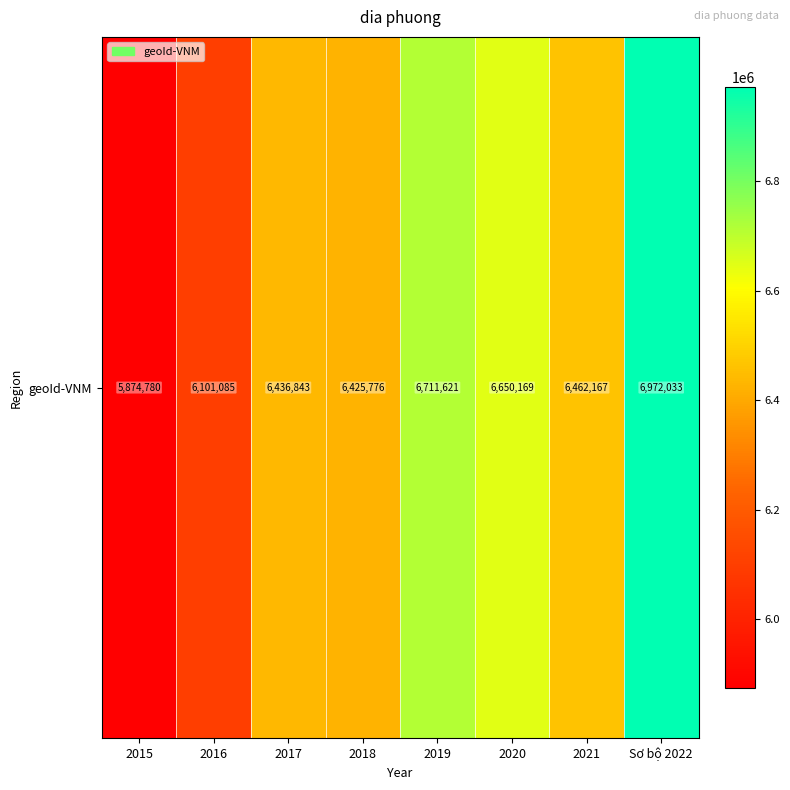

Reading right to left, list all the values displayed in this chart.

Sơ bộ 2022=6972033	2021=6462167	2020=6650169	2019=6711621	2018=6425776	2017=6436843	2016=6101085	2015=5874780